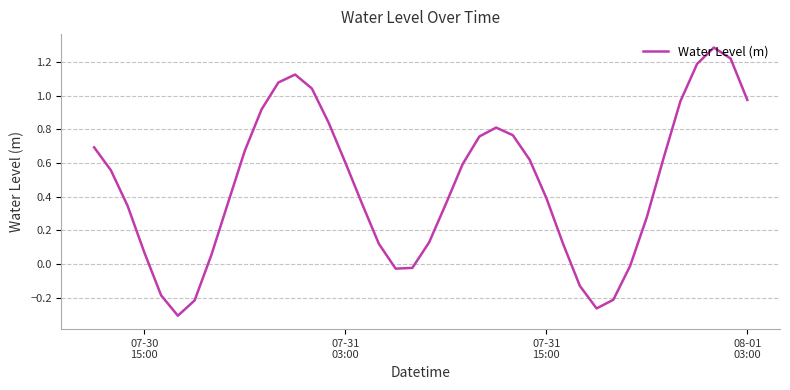

What is the maximum value shown in the chart?

1.3